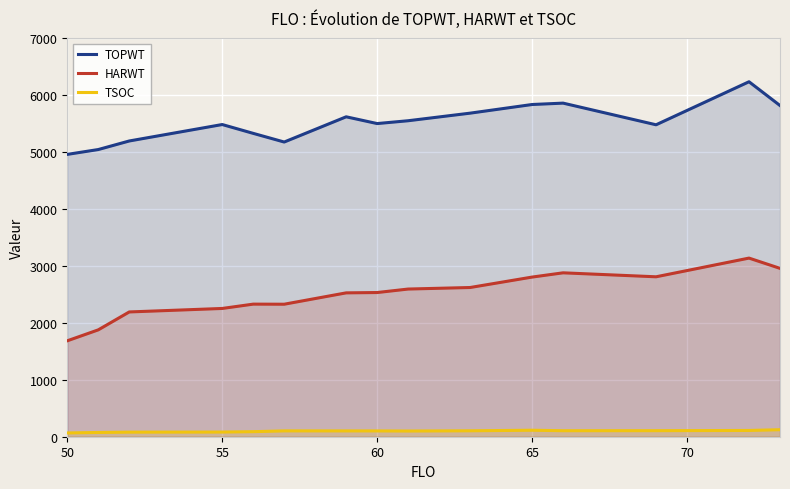

The value of TOPWT at 60 is 2300.1. True or false?

False